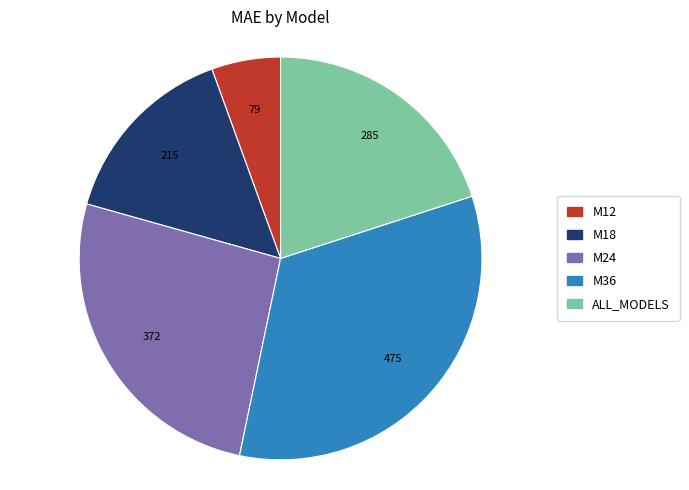

Count the number of slices in the pie.

5